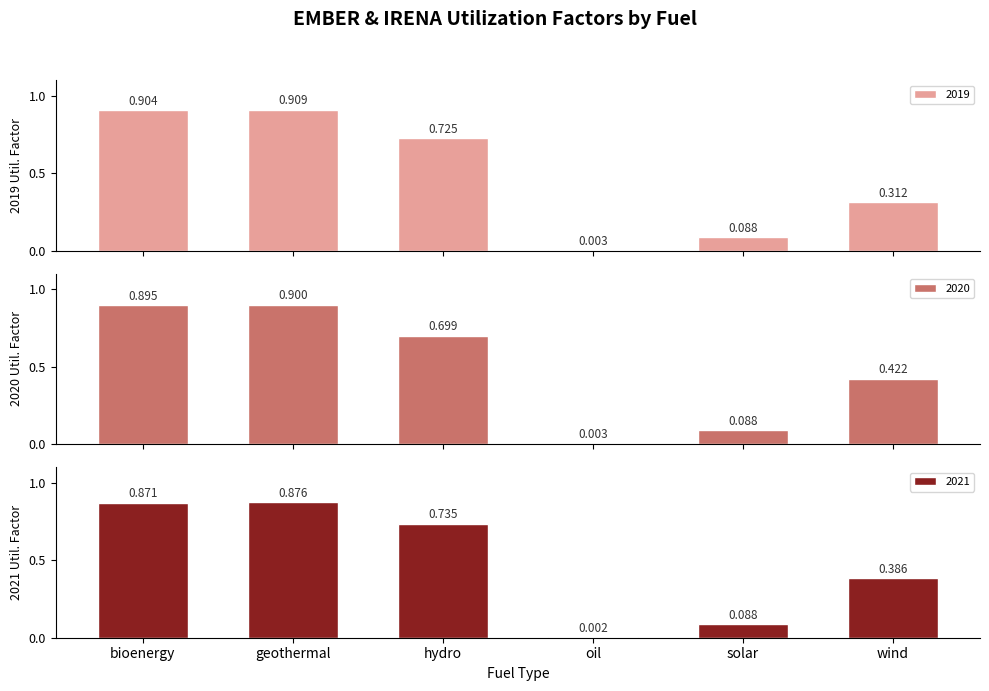

Reading left to right, list all the values displayed in this chart.

2019: bioenergy=0.9	geothermal=0.9	hydro=0.7	oil=0.0	solar=0.1	wind=0.3
2020: bioenergy=0.9	geothermal=0.9	hydro=0.7	oil=0.0	solar=0.1	wind=0.4
2021: bioenergy=0.9	geothermal=0.9	hydro=0.7	oil=0.0	solar=0.1	wind=0.4